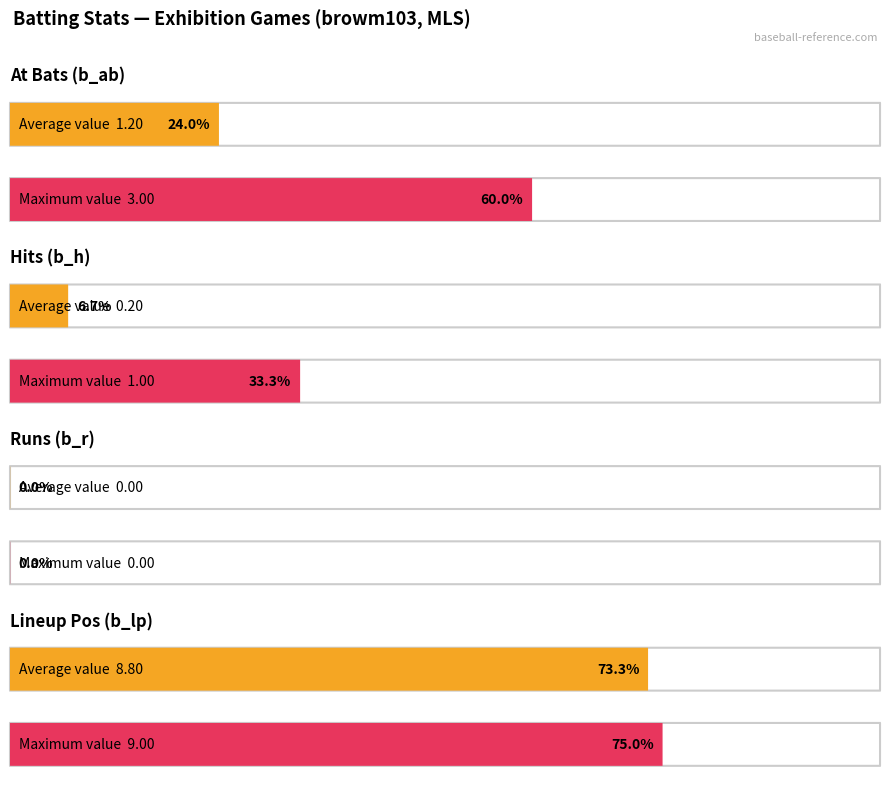

Count the number of data series in this chart.

4